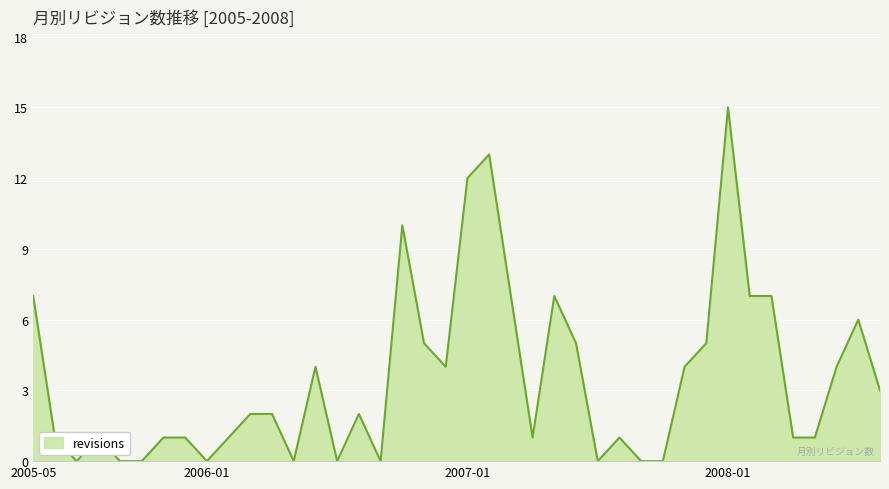

What is the maximum value shown in the chart?

15